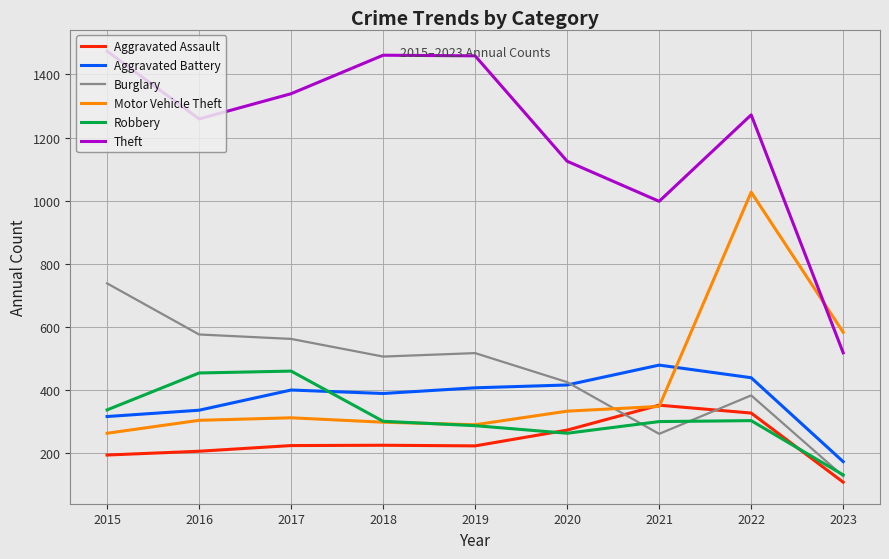

Which category has the lowest value in the Aggravated Assault series?

2023